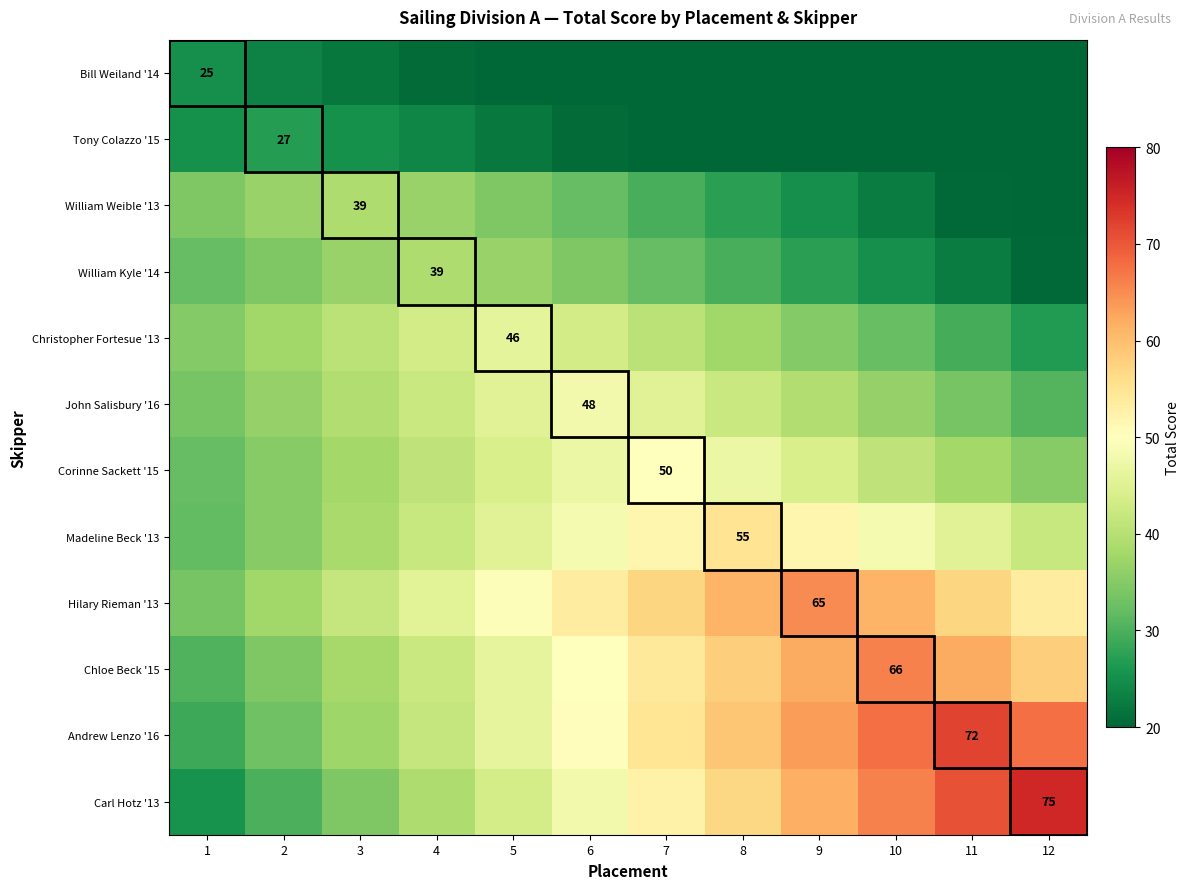

What is the sum of the William Weible '13 values at 4 and 11?

56.9